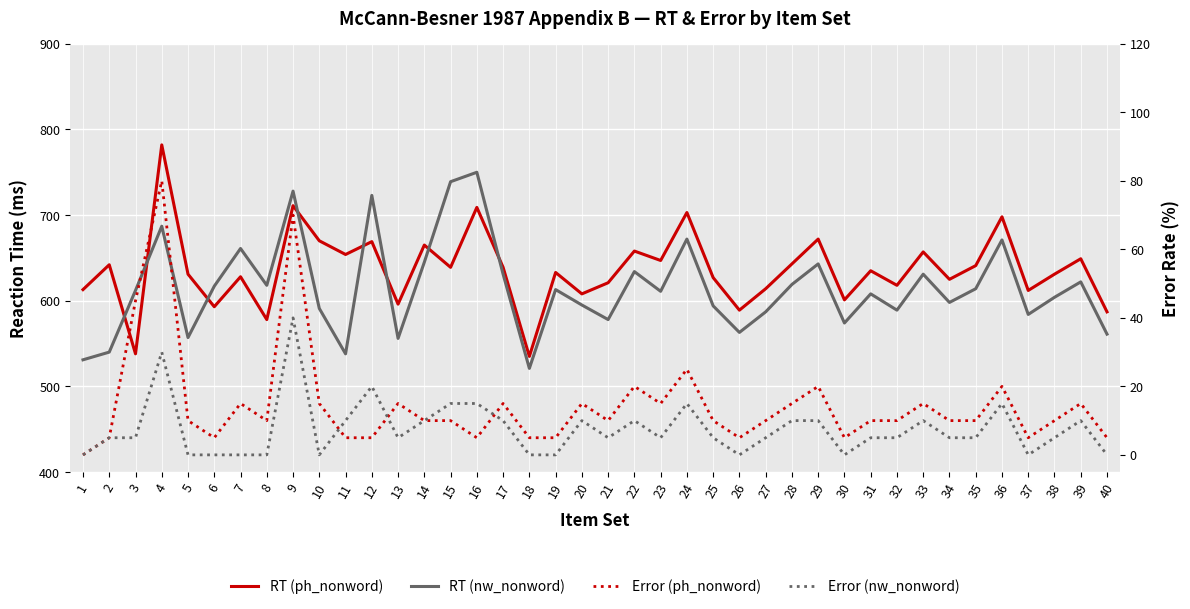

At which category does the chart reach its minimum across all series?

1